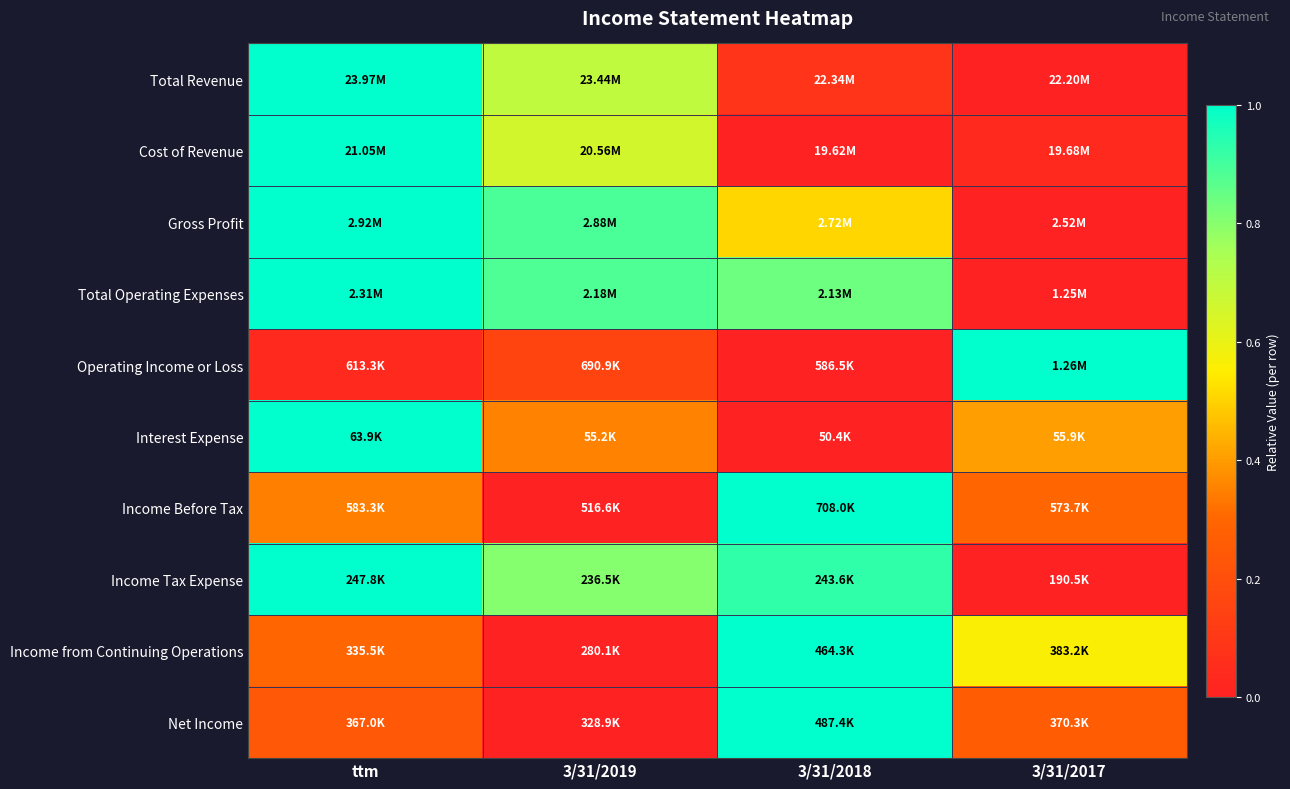

How many data points does each series have?

4